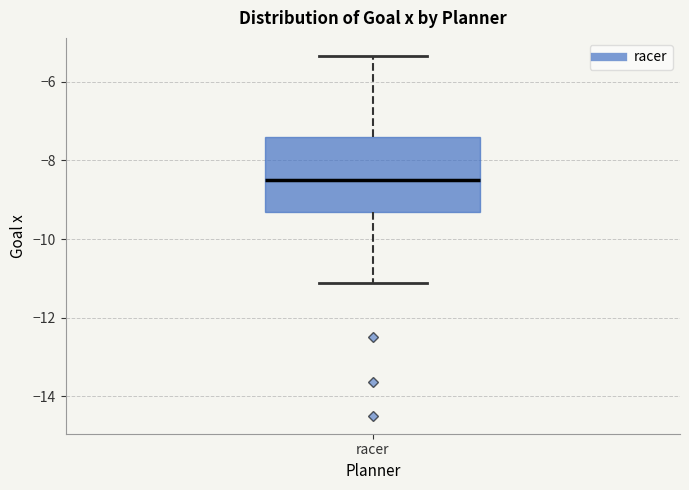

Transcribe this box plot: give where the median line is, the range the box spans, and where the two whiskers end, as read against the y-axis. The values are not printed on the chart, so give them approximately, as read against the axis.

median -8.6, box -9.4 to -7.4, whiskers -11.2 to -5.4